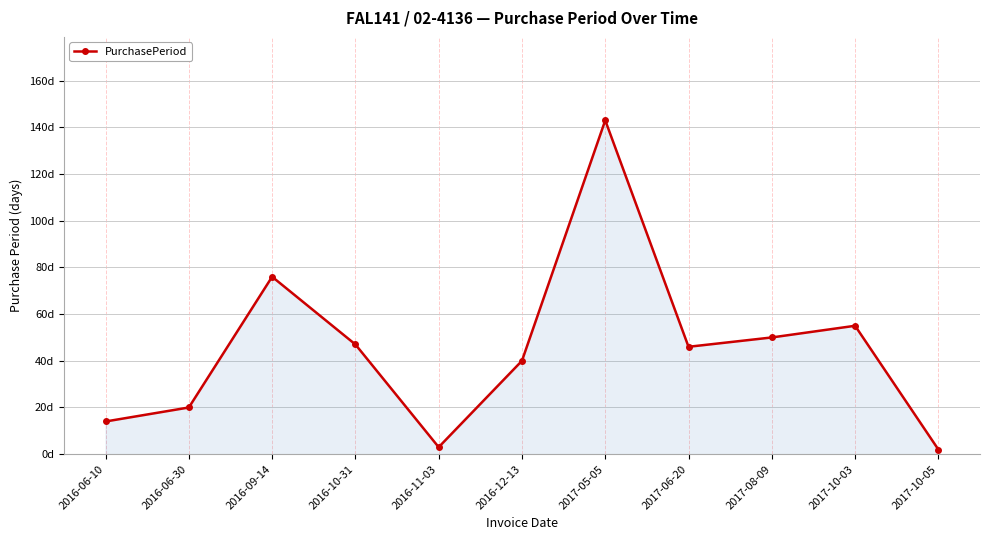

What is the difference between the values at 2016-06-30 and 2016-12-13?

20